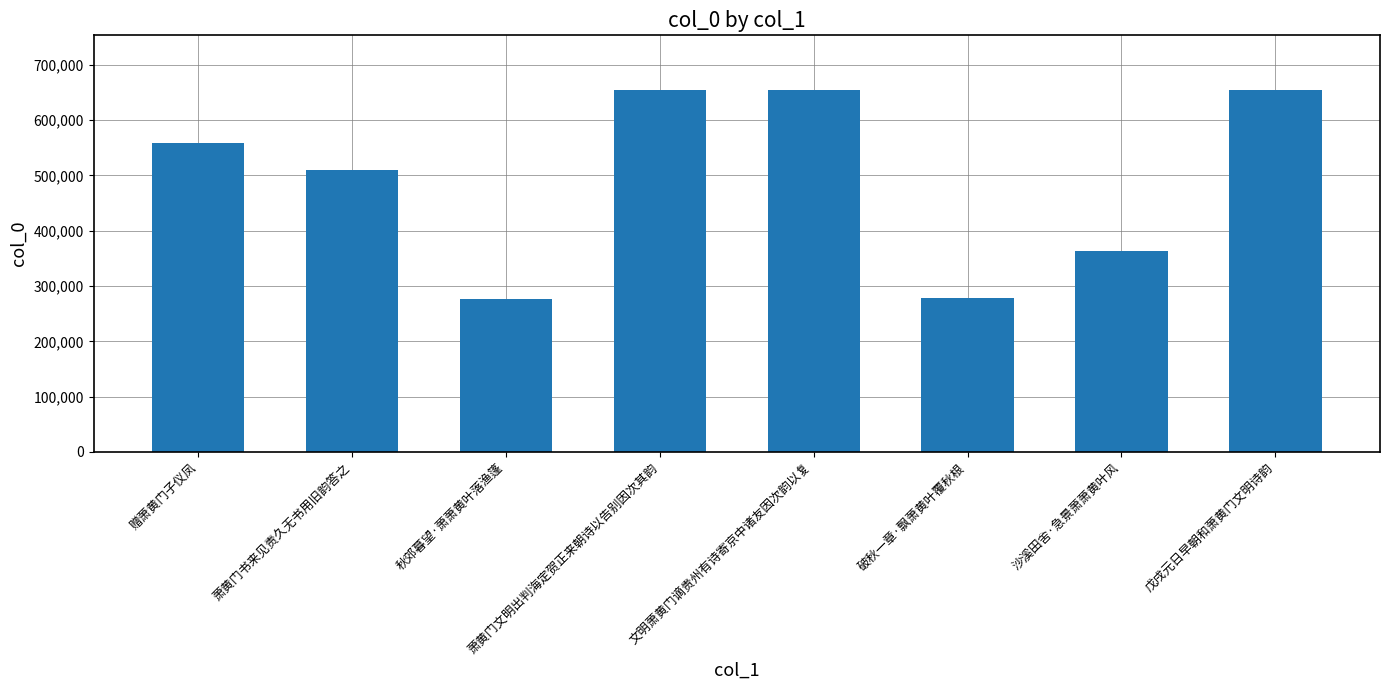

What is the sum of all values?

3950399